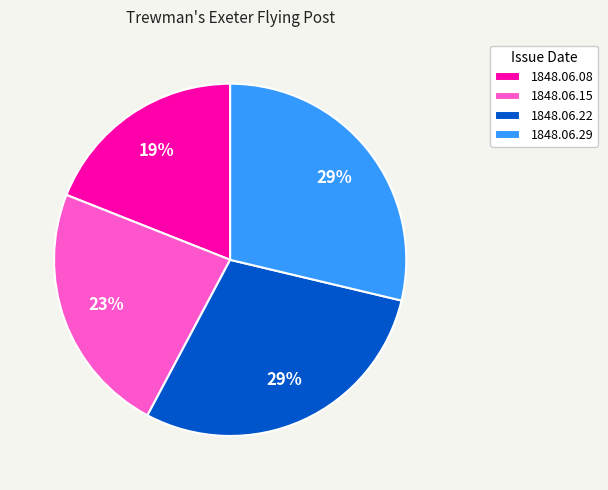

Count the number of slices in the pie.

4